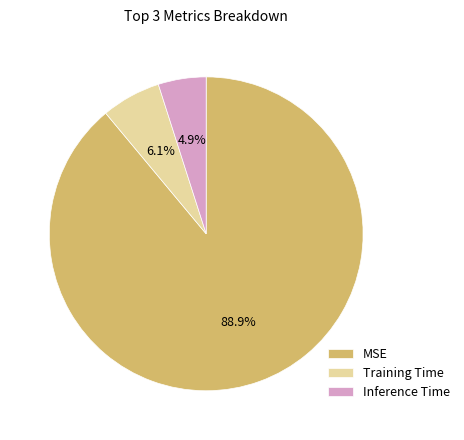

Which slice represents more than half of the pie?

MSE